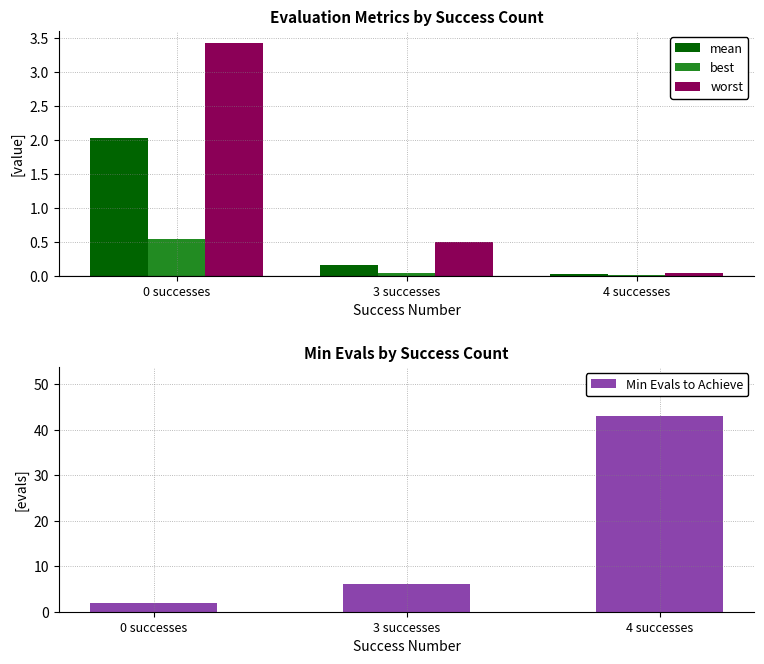

What is the label of the 1st bar from the left?

0 successes